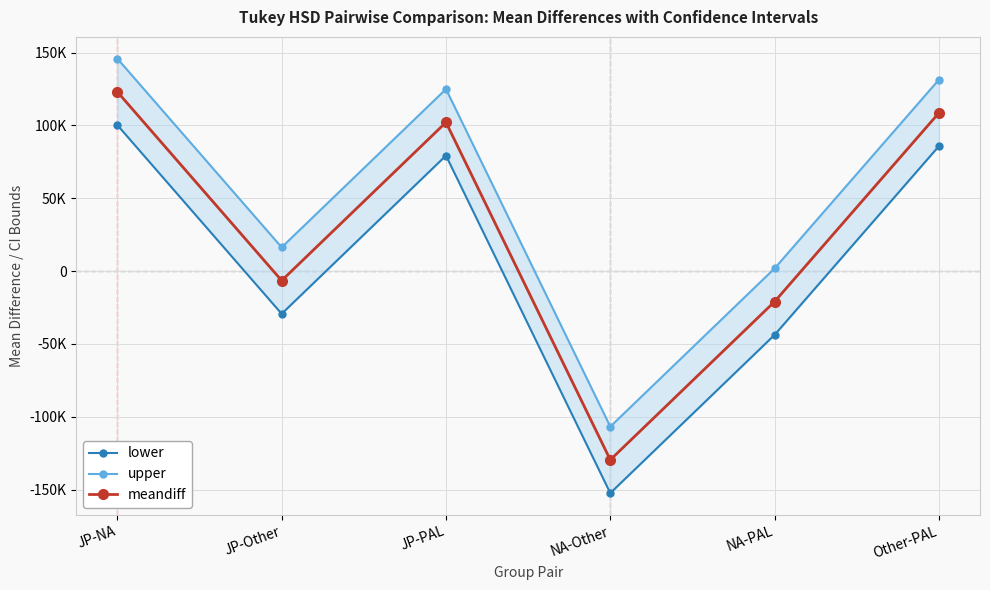

Which series has the widest spread of values?

lower